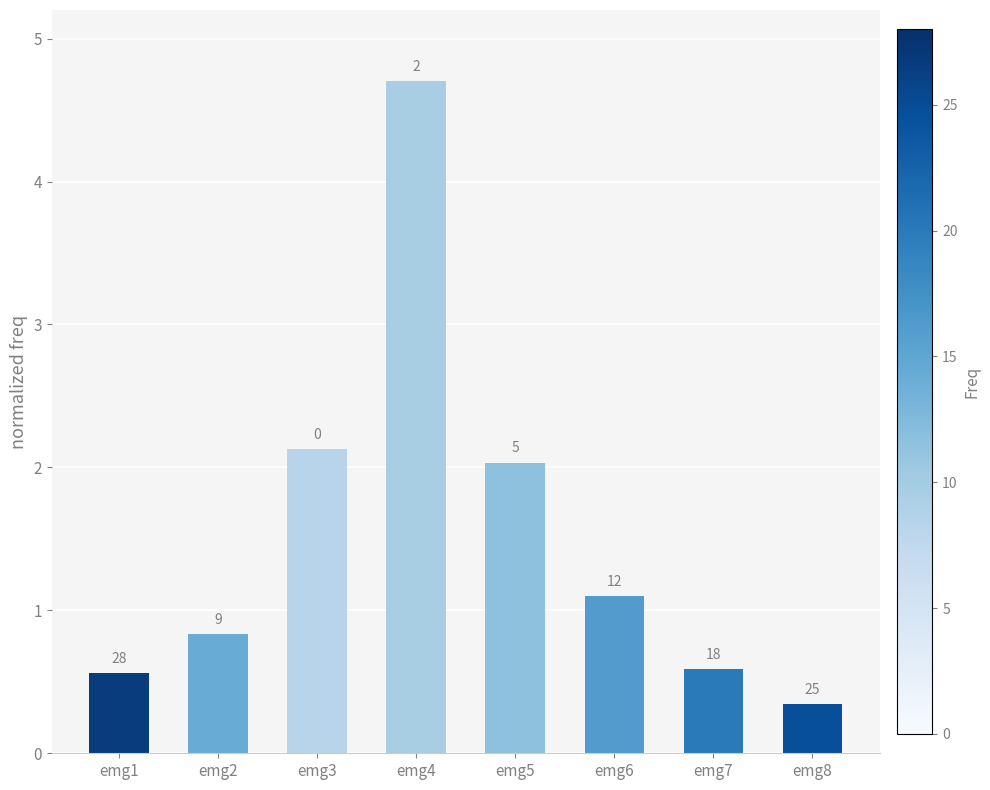

At which category does the chart reach its peak across all series?

emg4